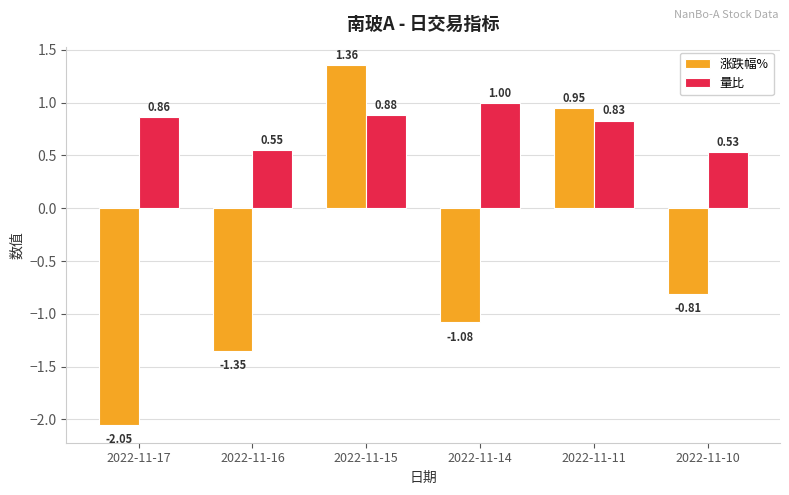

How many groups of bars are there?

6